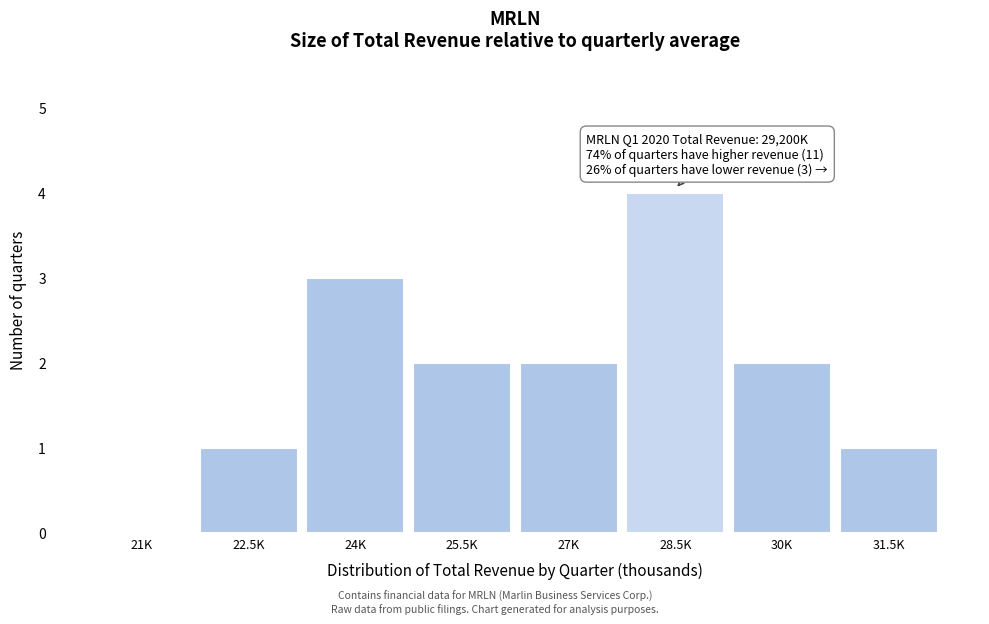

Reading left to right, what are all the values shown in this chart?

21K=0	22.5K=1	24K=3	25.5K=2	27K=2	28.5K=4	30K=2	31.5K=1